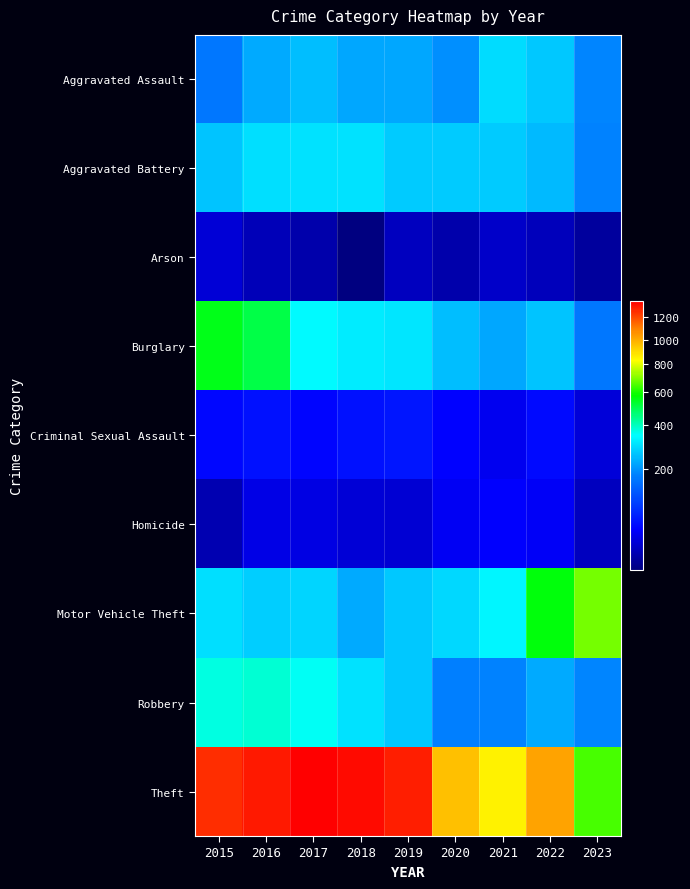

Between 2017 and 2016, which is larger?

2017